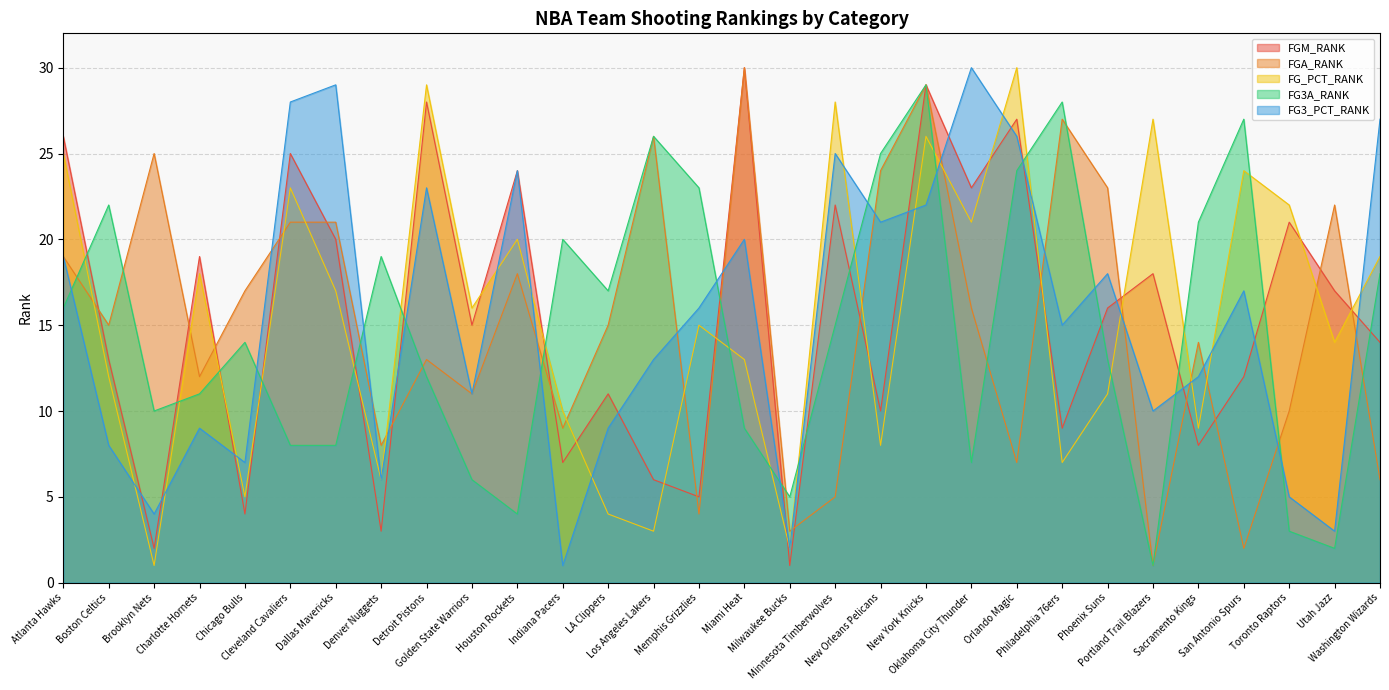

After their last crossing, which series has the higher values: FG_PCT_RANK or FG3_PCT_RANK?

FG3_PCT_RANK